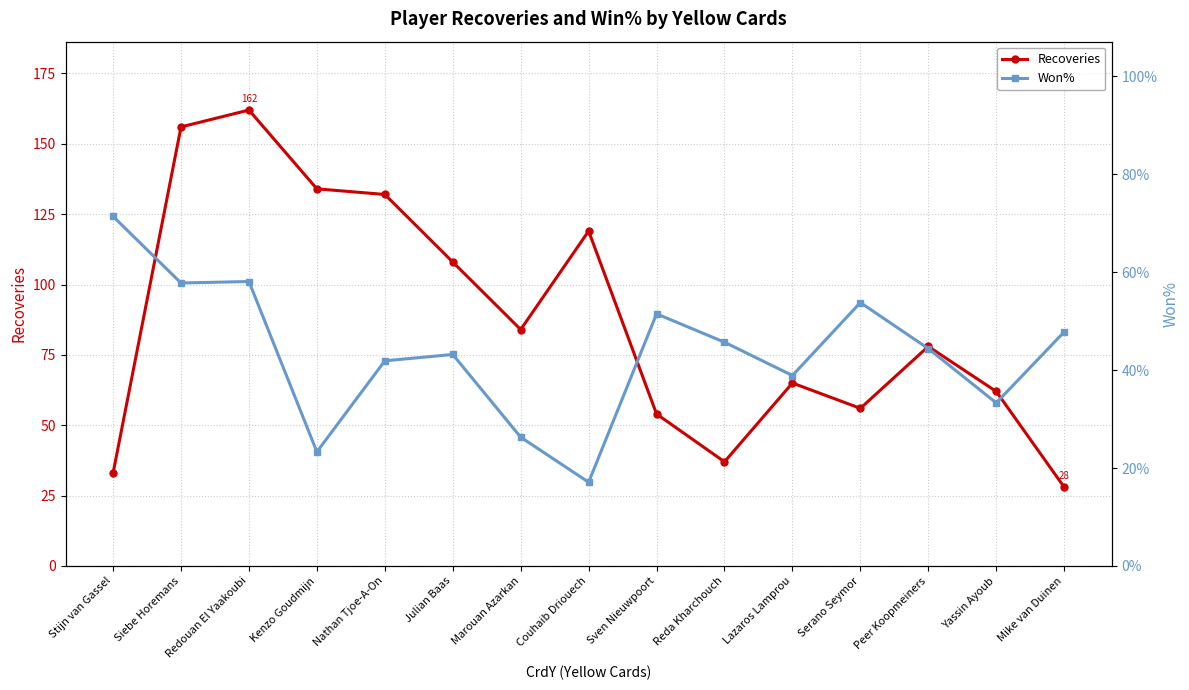

At Siebe Horemans, list the series in order from smallest to largest.

Won%, Recoveries